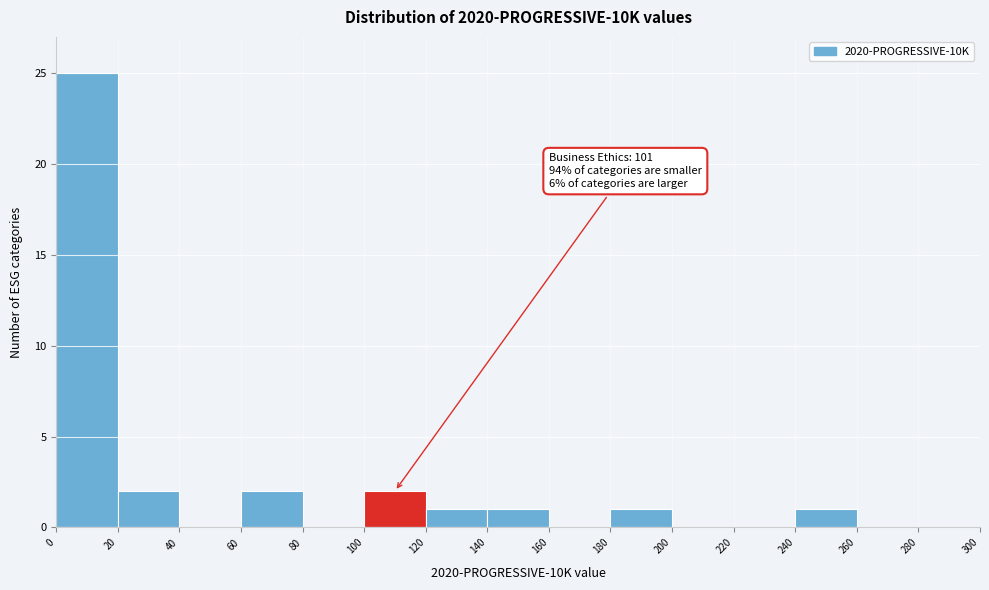

Which range on the x-axis has the tallest bar?

0 to 20